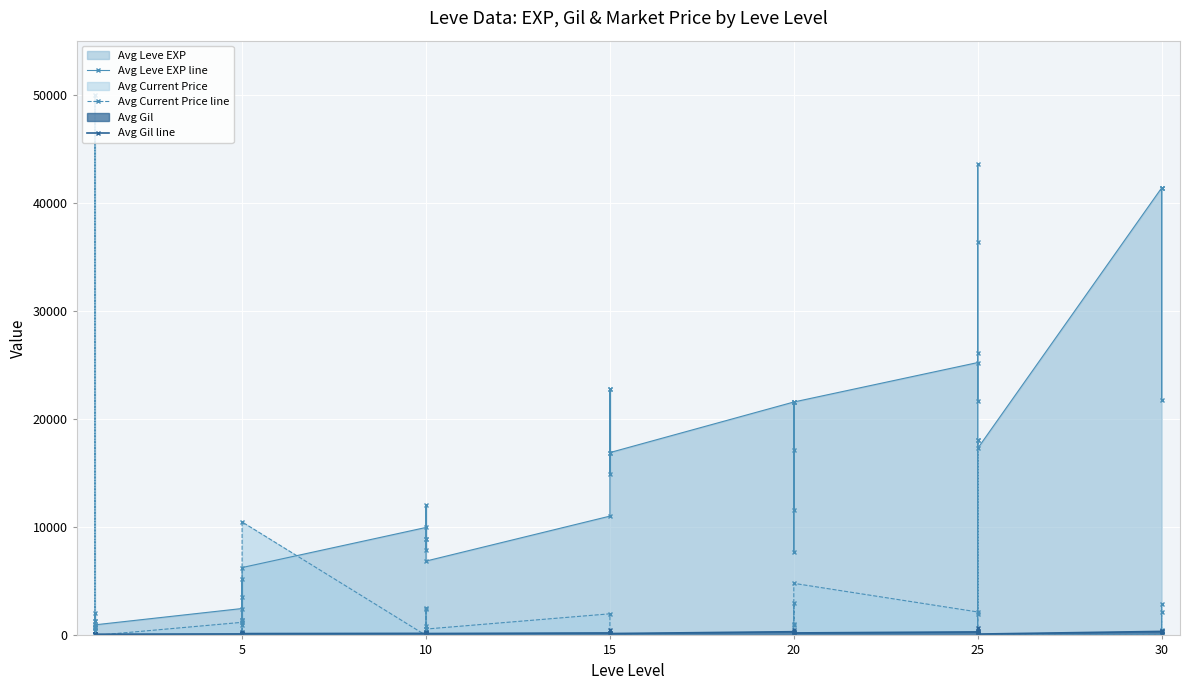

List the series in order of their peak value, lowest first.

Avg Gil line, Avg Leve EXP line, Avg Current Price line